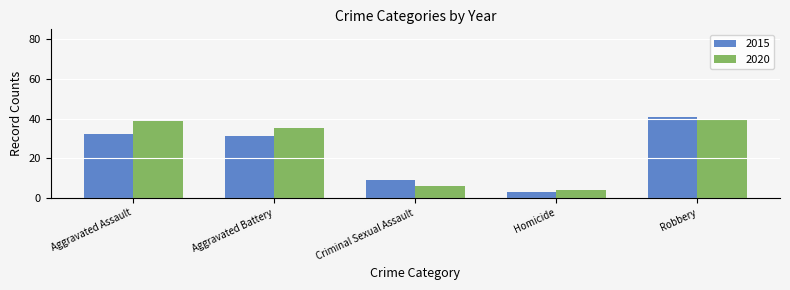

Which series changed the most between Criminal Sexual Assault and Homicide?

2015